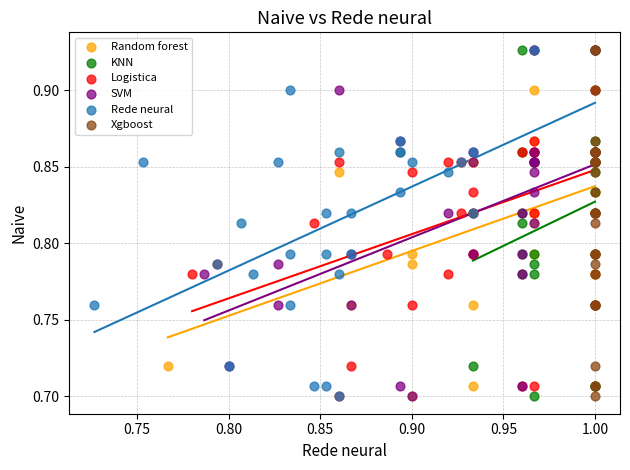

What are all the series names shown in the legend?

Random forest, KNN, Logistica, SVM, Rede neural, Xgboost